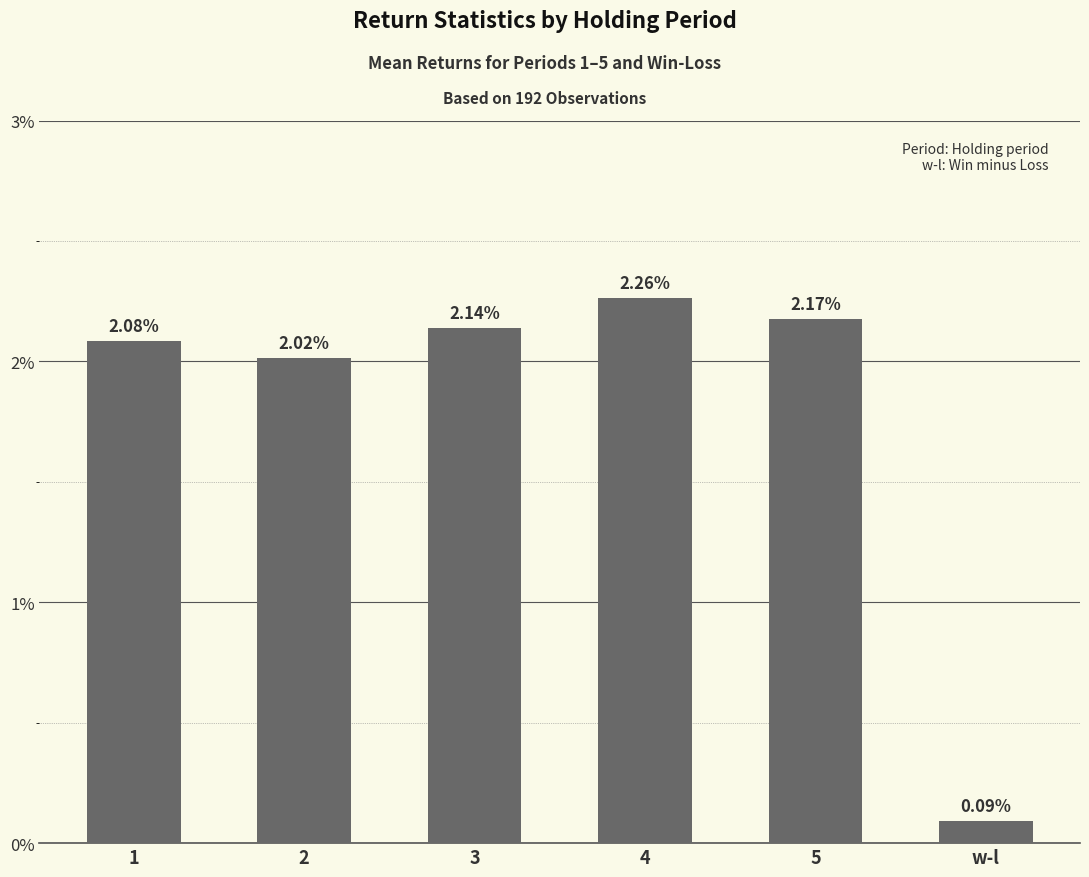

Are the bars horizontal?

No